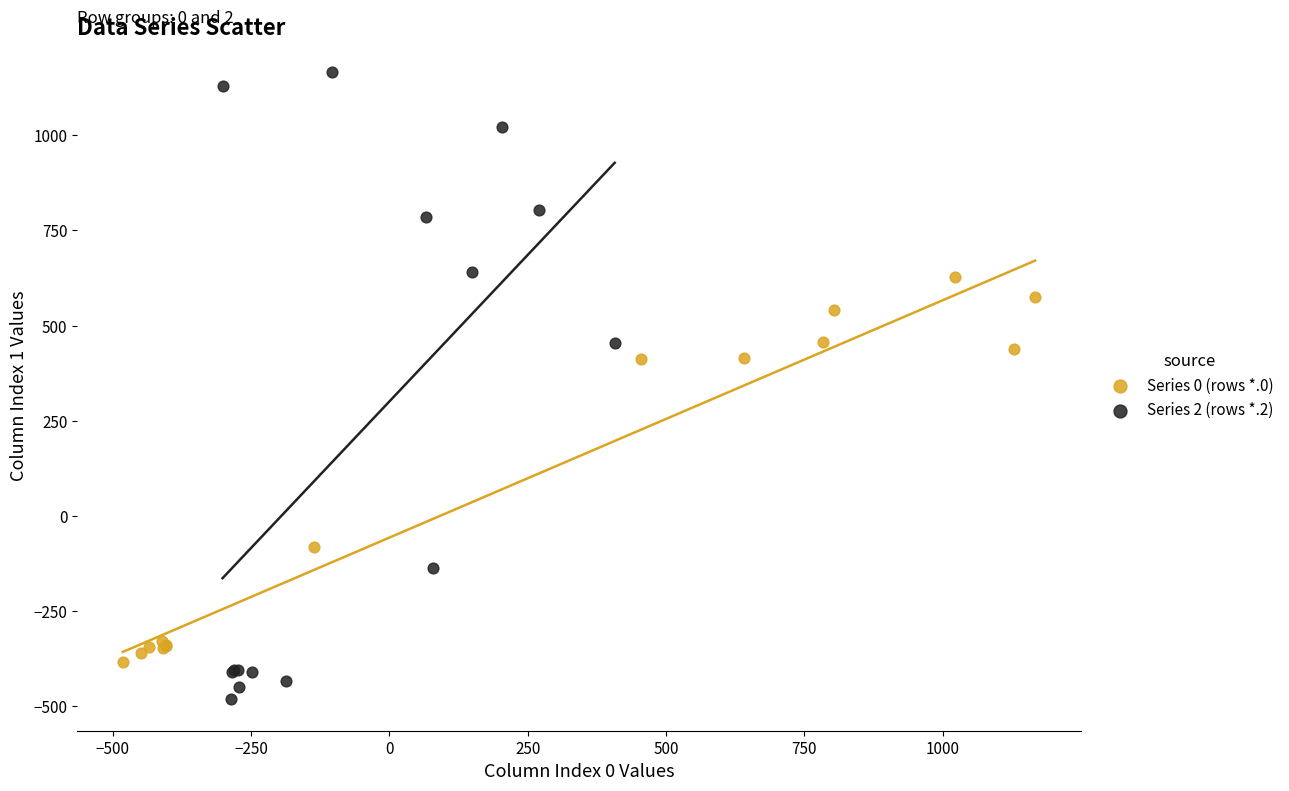

Which series has the widest spread of Y values?

Series 2 (rows *.2)